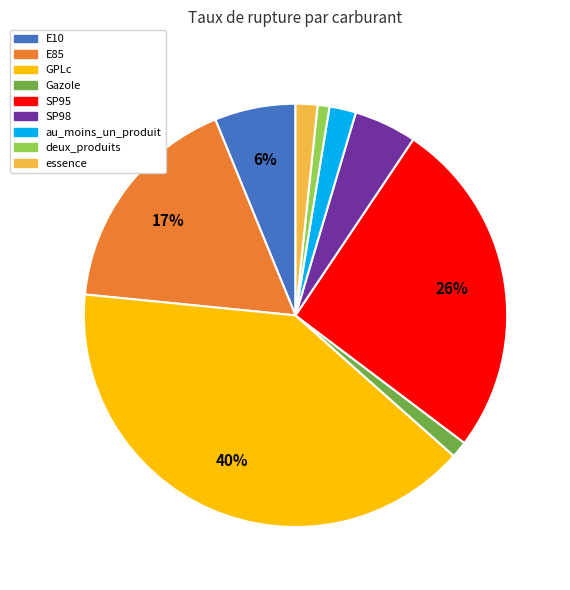

To the nearest percent, what portion does E10 represent?

6%